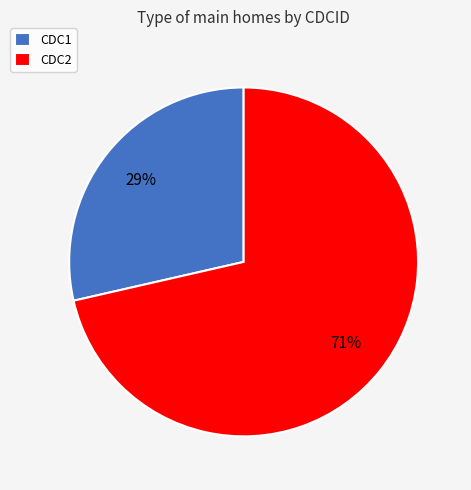

Which slice is the largest?

CDC2